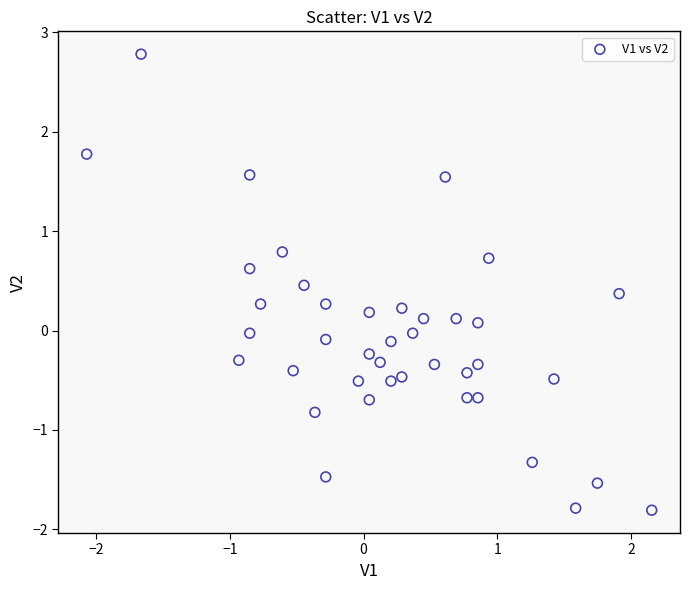

What is the range of X values (max minus min)?

4.2